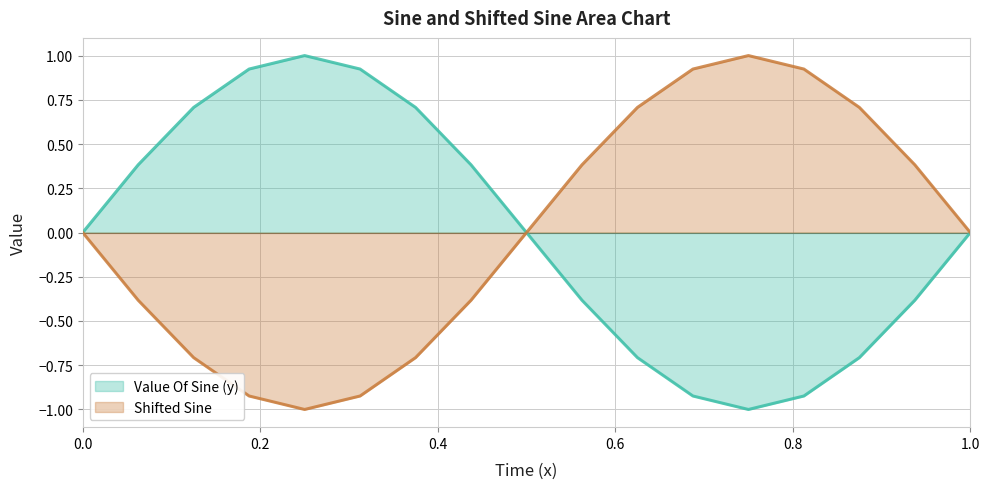

What is the greatest value displayed?

1.0